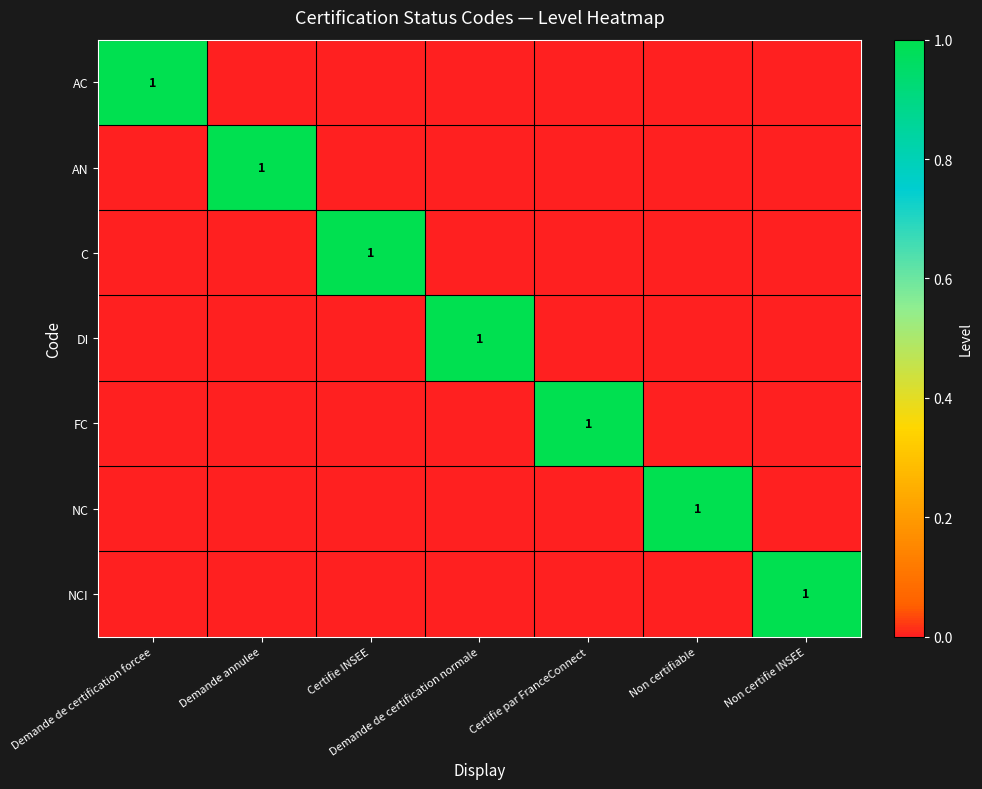

How many data points does each series have?

7